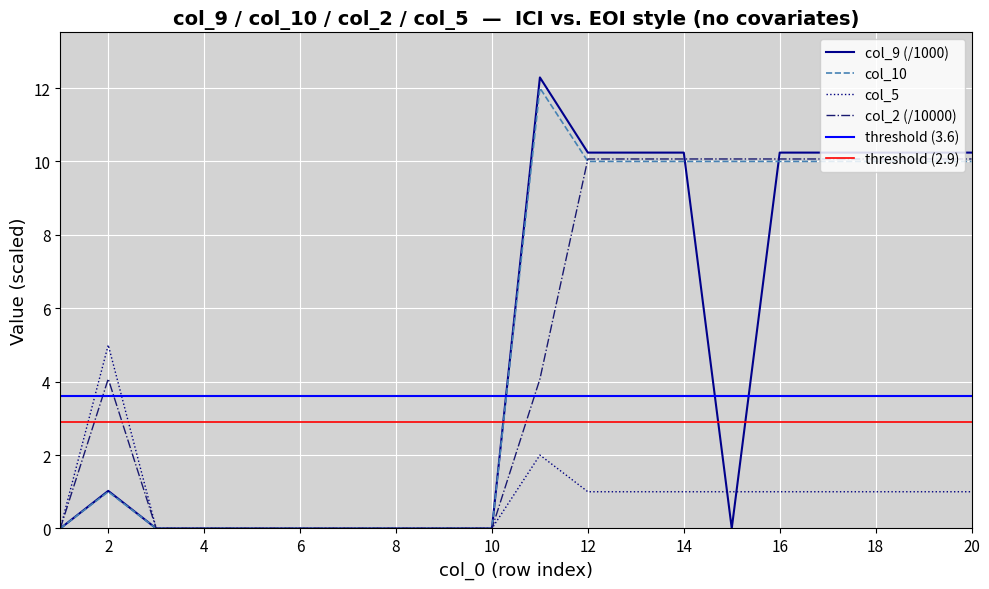

Which series has the largest total across all categories?

col_10